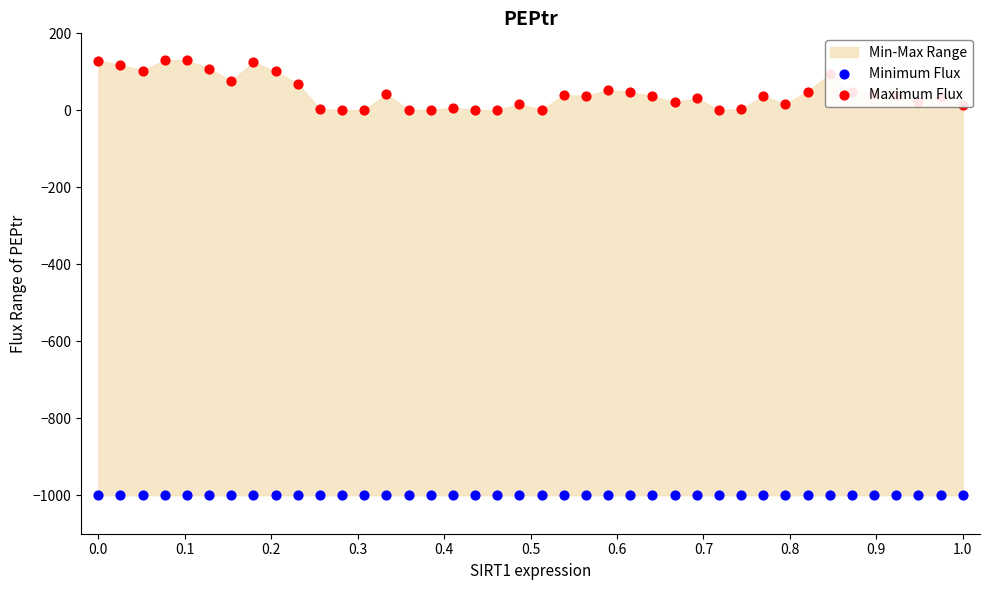

At how many categories does at least one series exceed -697?

40